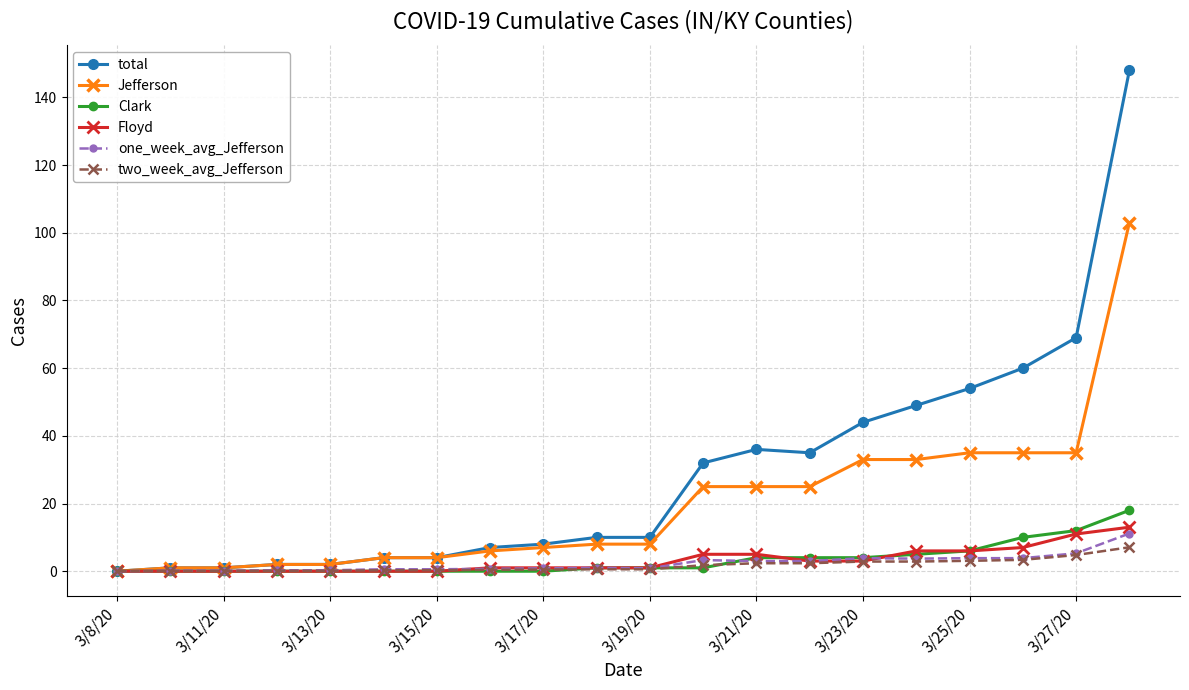

Which series has the widest spread of values?

total